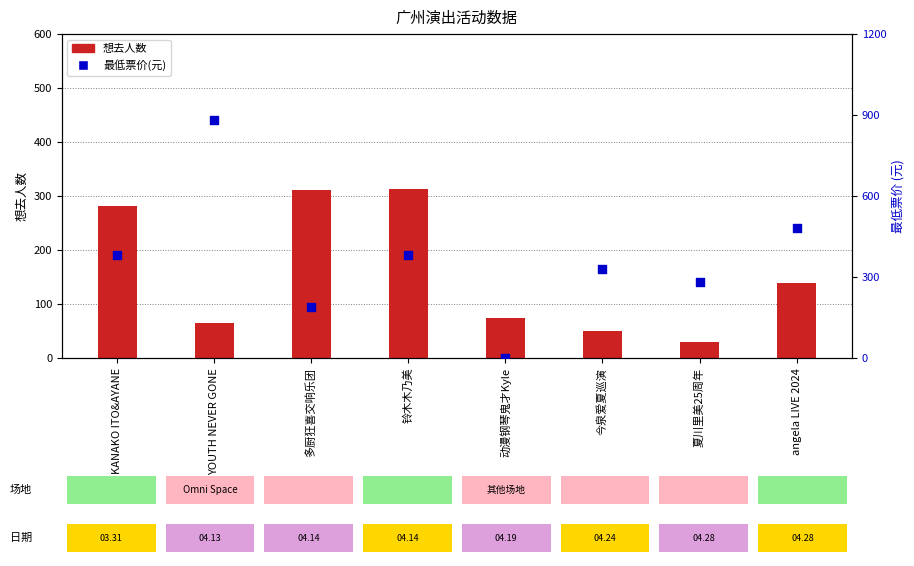

At how many categories does at least one series exceed 743?

1